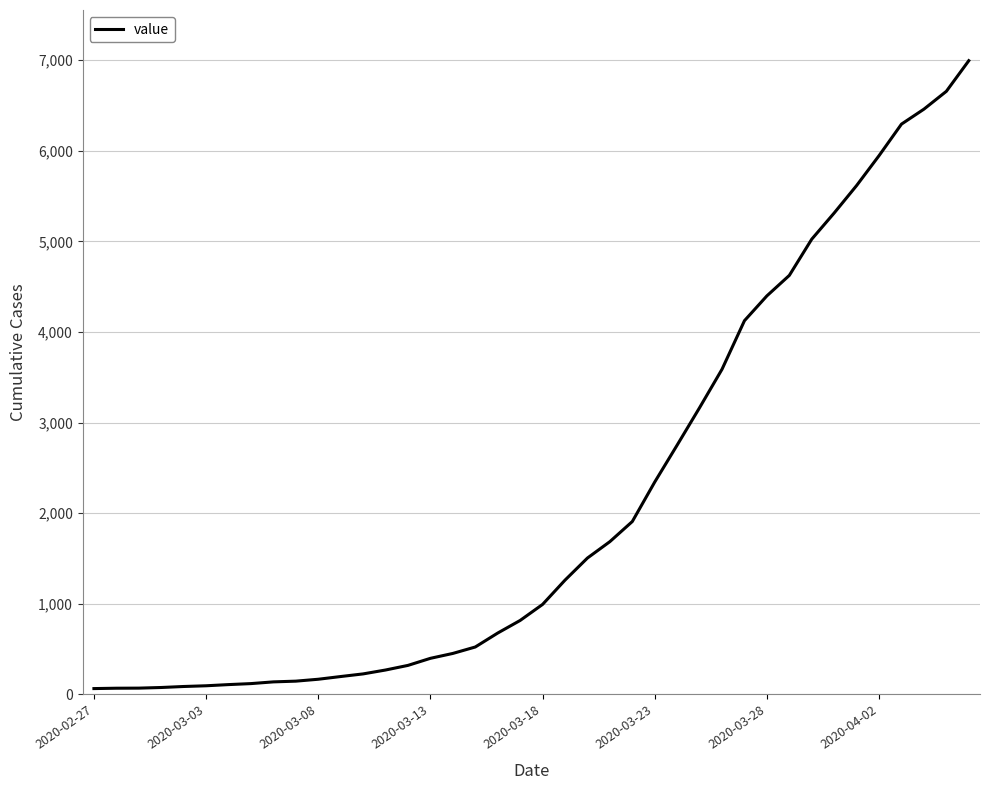

What is the maximum value shown in the chart?

6995